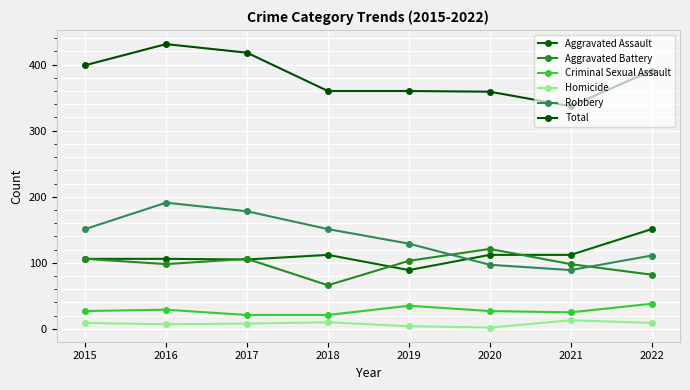

What is the maximum value for Criminal Sexual Assault?

38